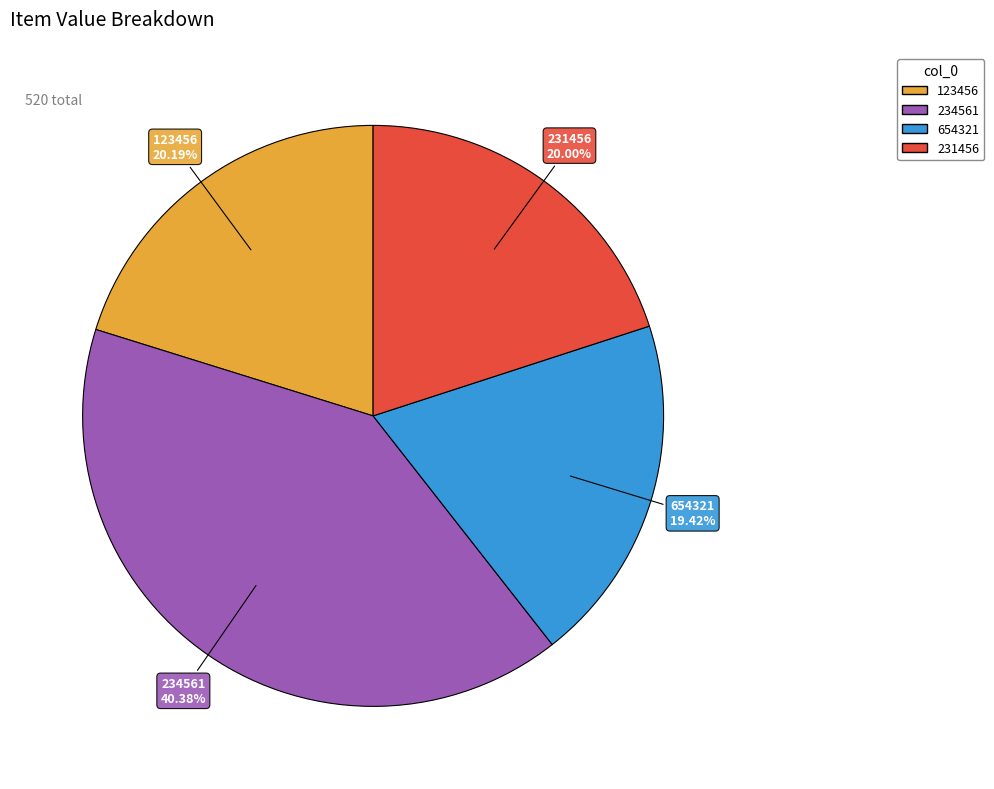

Count the number of slices in the pie.

4